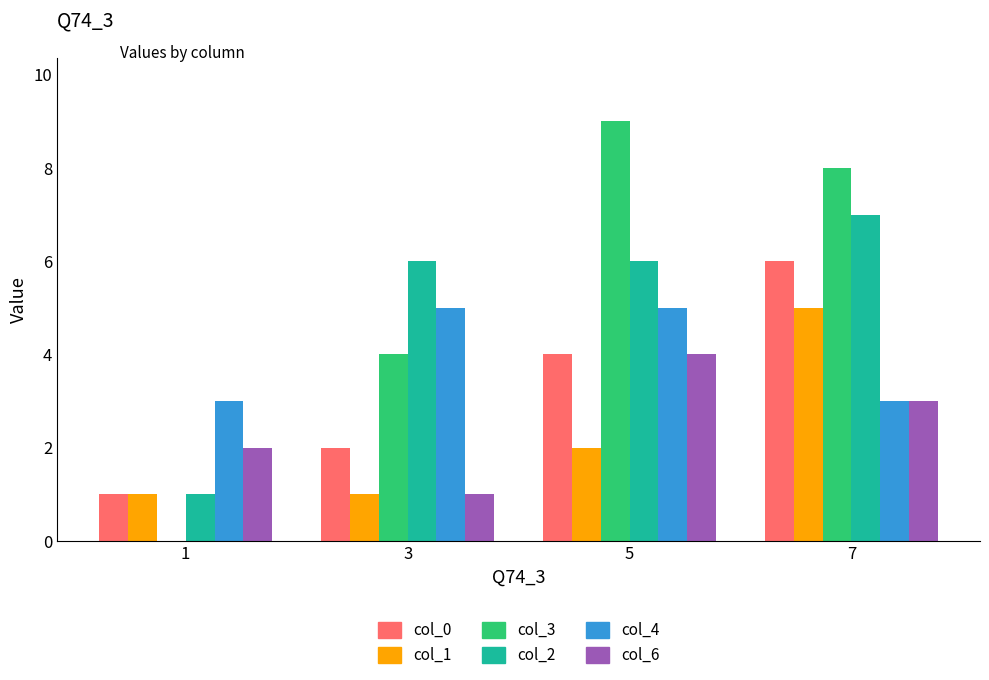

At which category is the sum across all series the highest?

7